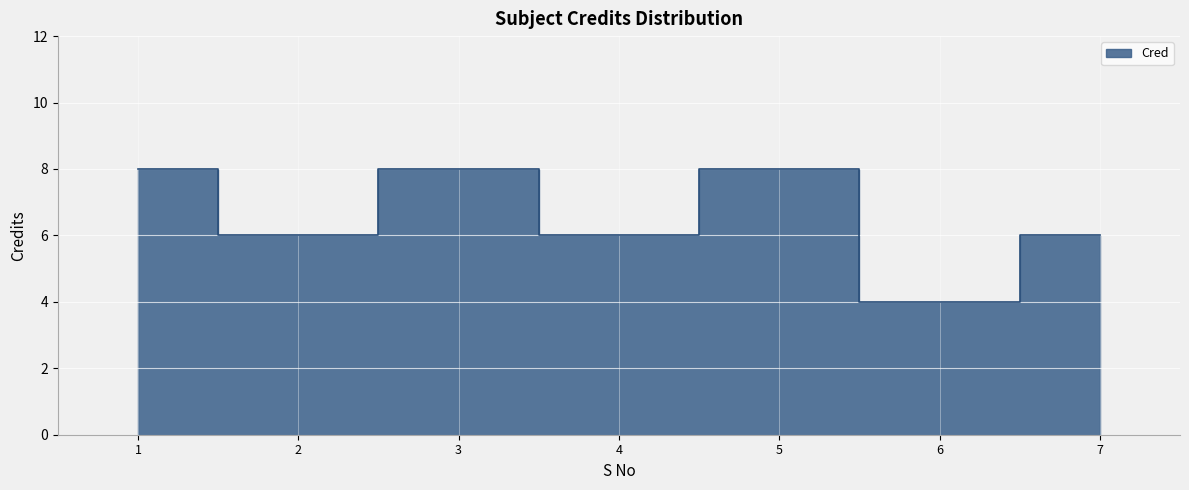

Approximately how many times larger is the value at 3 compared to 6?

2.0